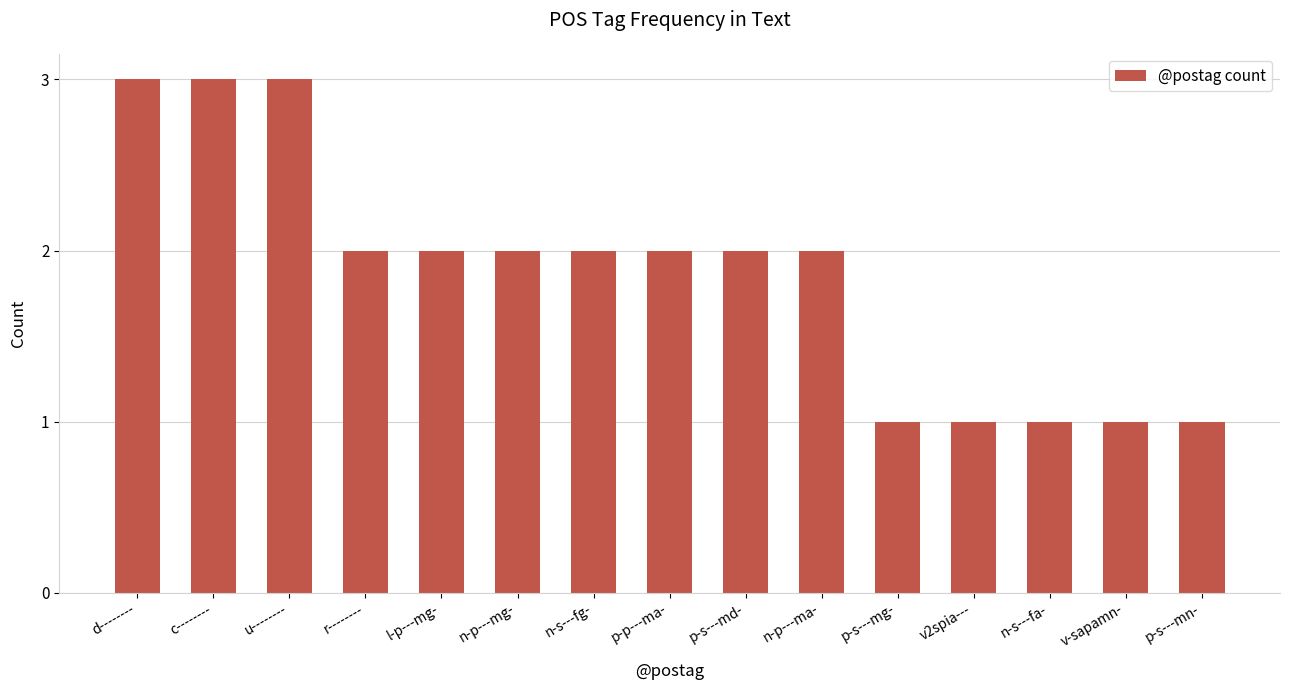

What is the difference between the maximum and minimum values?

2